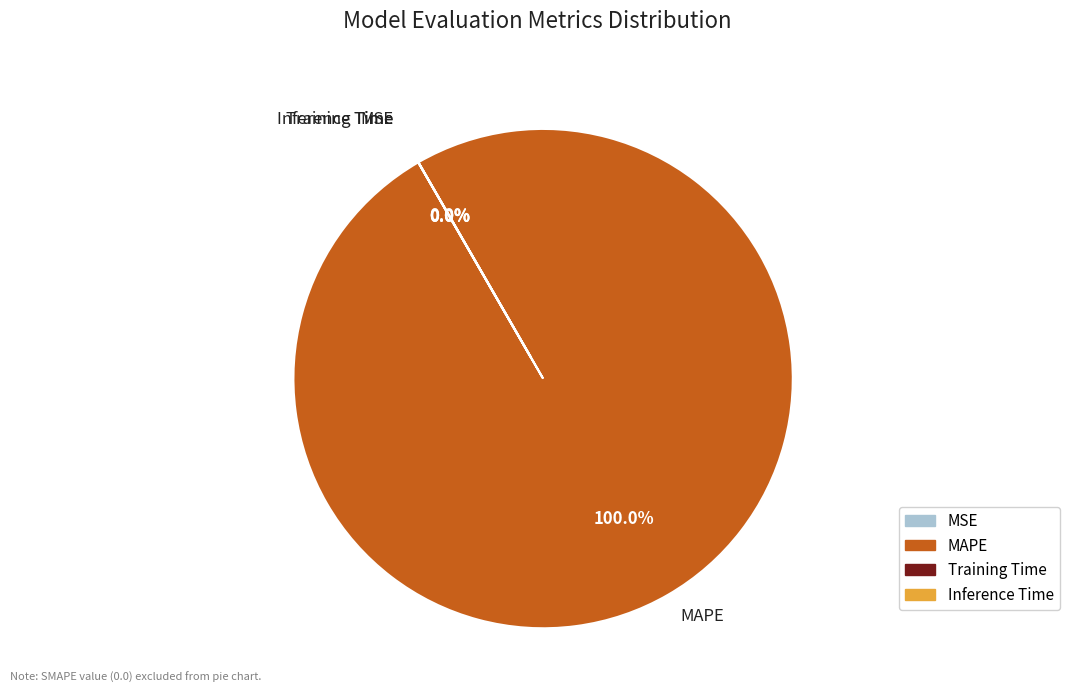

To the nearest percent, what is the combined percentage of MAPE and Inference Time?

100%